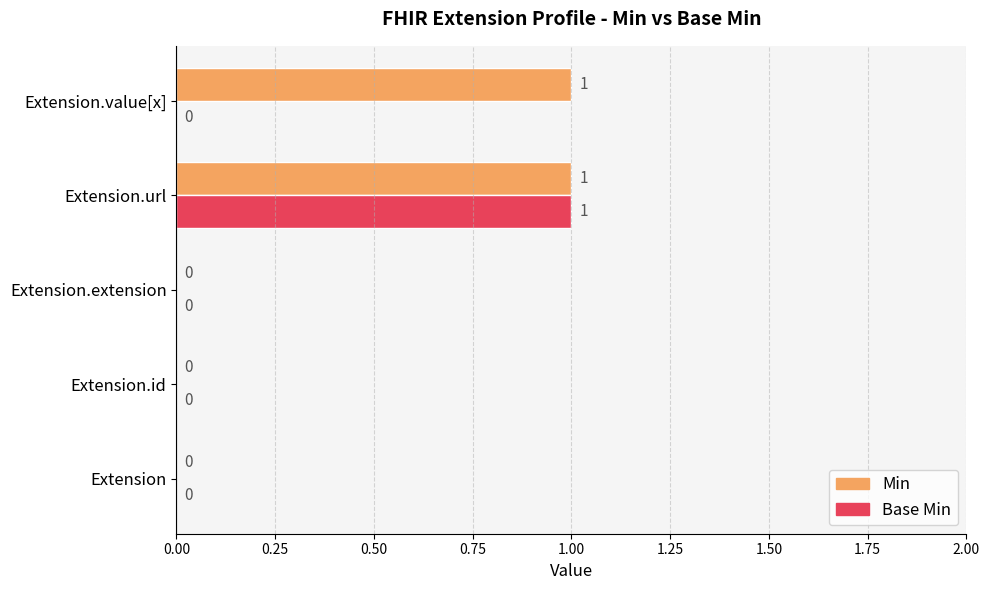

How many Base Min values are between 0 and 1?

5